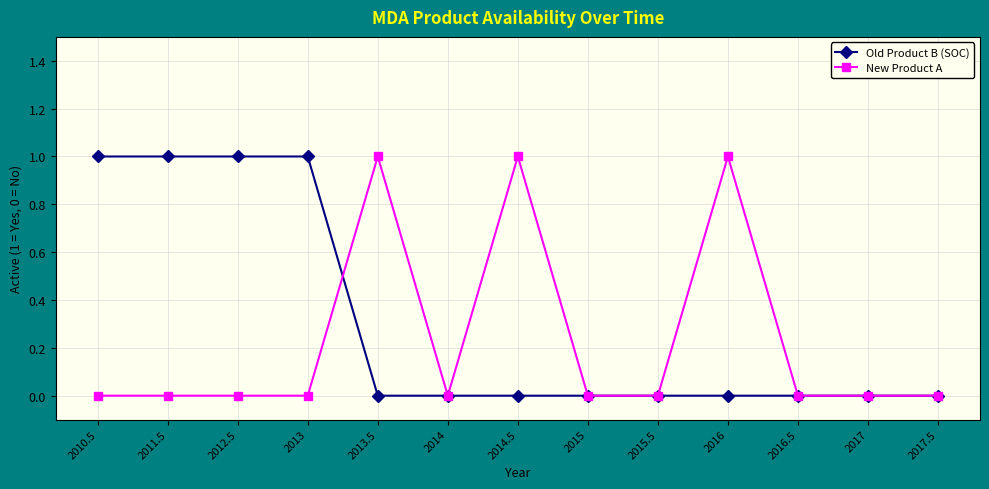

What is the approximate value of New Product A at 2013.5?

1